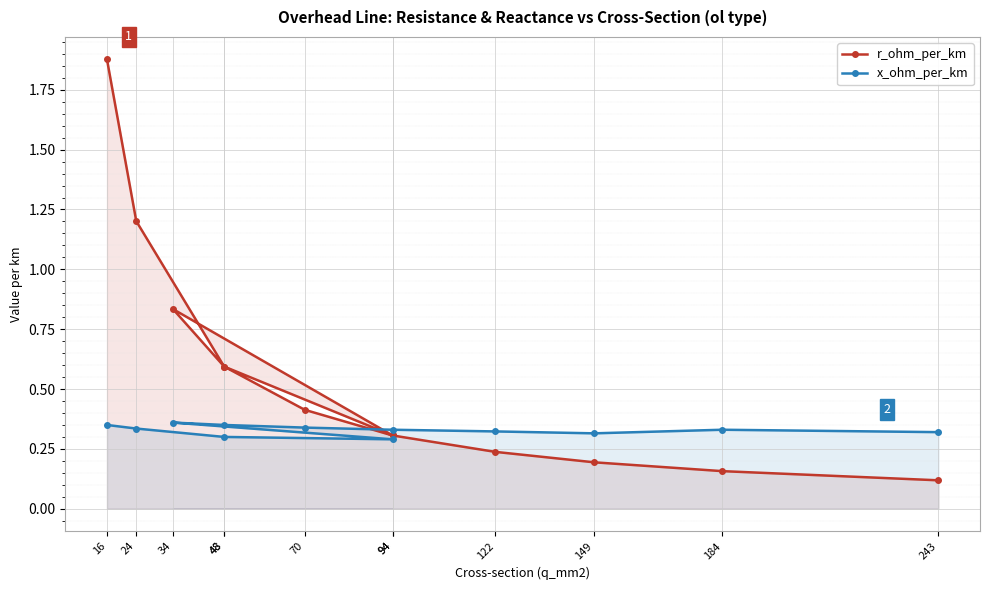

Rank the series at 24 from highest to lowest value.

r_ohm_per_km, x_ohm_per_km